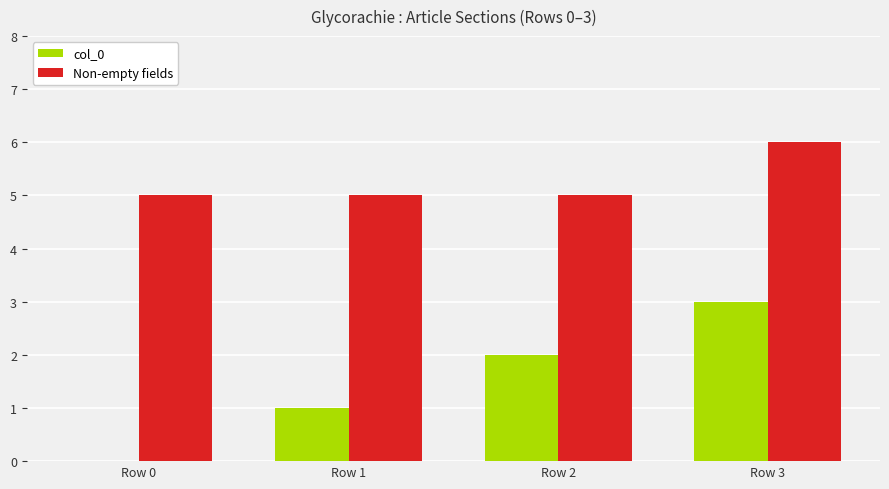

Is the value of col_0 at Row 3 greater than the value of Non-empty fields at Row 3?

No